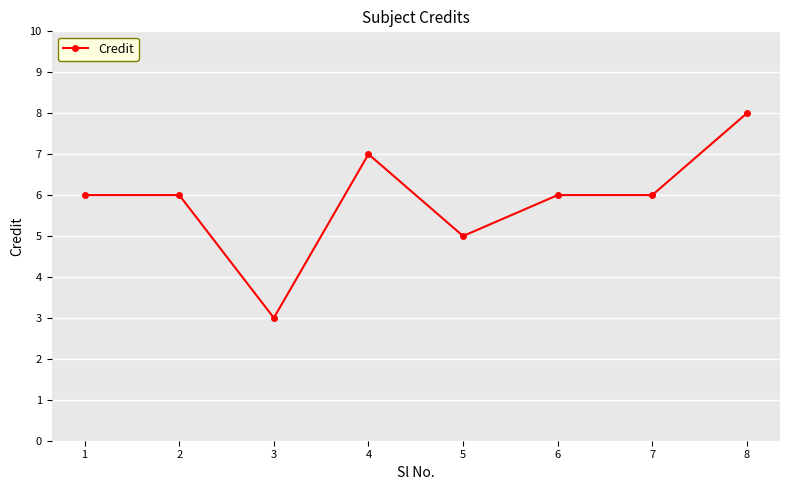

What is the change in value from 4 to 8?

+1